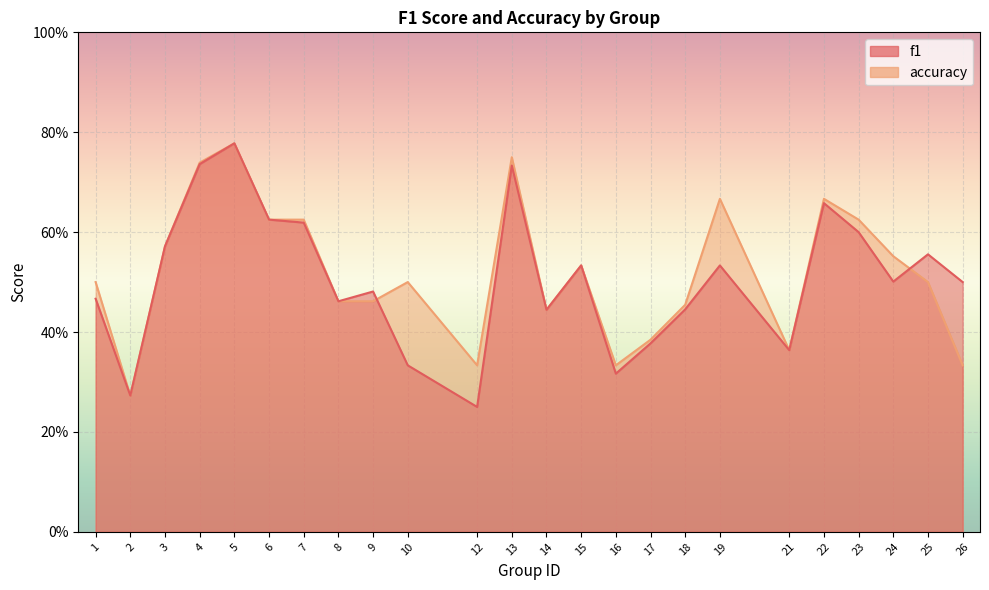

Rank the series by their maximum value, from lowest to highest.

f1, accuracy